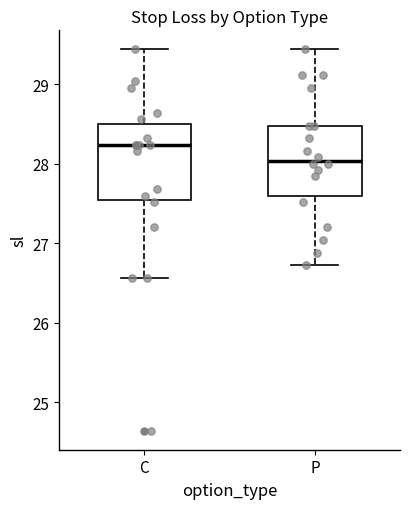

Reading left to right, read every box against the y-axis: the position of its median line, the range the box covers, and the ends of its whiskers. The values are not printed on the chart, so give them approximately, as read against the axis.

C: median 28.2, box 27.5 to 28.5, whiskers 26.6 to 29.4
P: median 28.0, box 27.6 to 28.5, whiskers 26.7 to 29.4